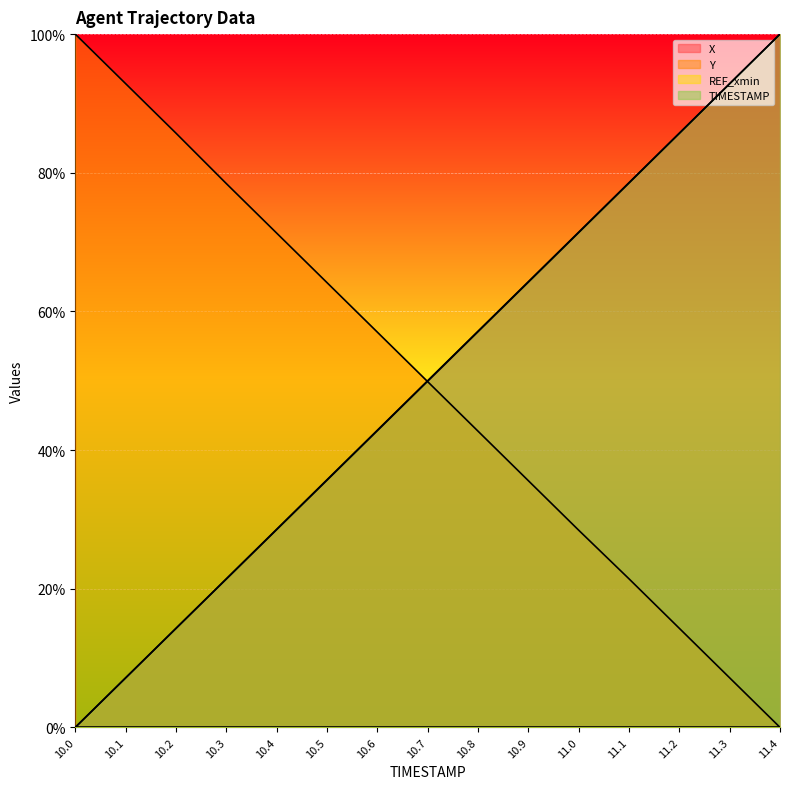

Between 10.1 and 10.4, which series saw the biggest shift?

Y